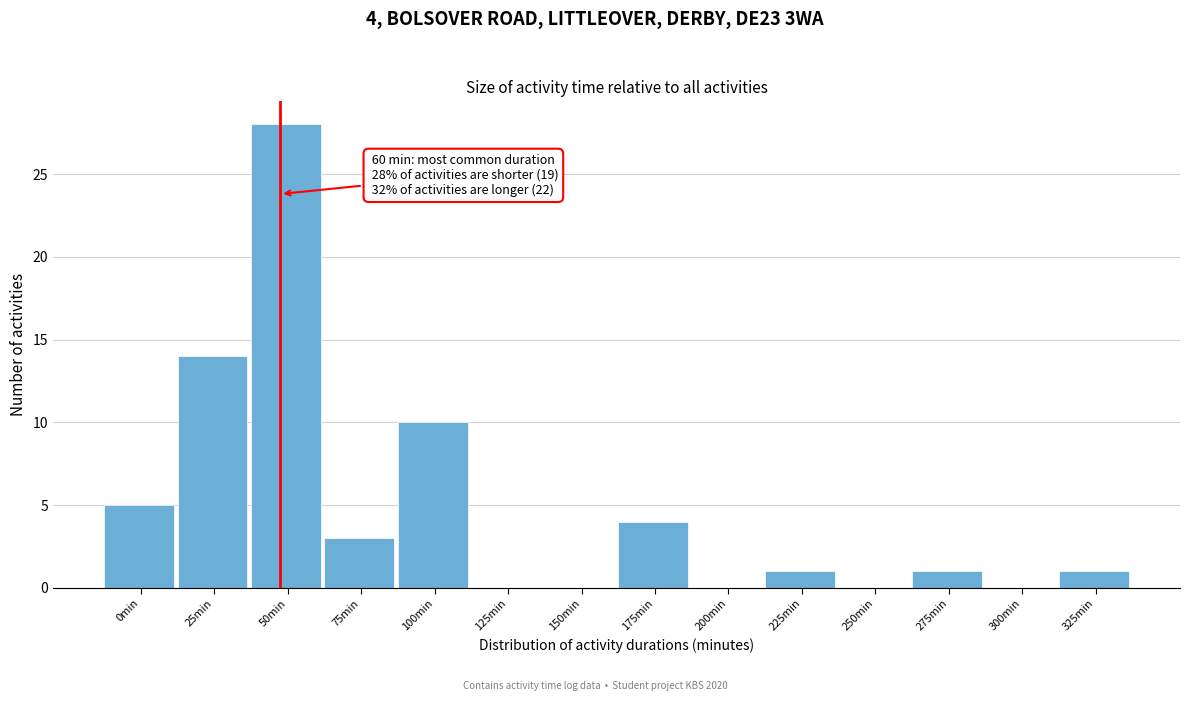

Reading left to right, extract all data points from this chart.

0min=5	25min=14	50min=28	75min=3	100min=10	125min=0	150min=0	175min=4	200min=0	225min=1	250min=0	275min=1	300min=0	325min=1